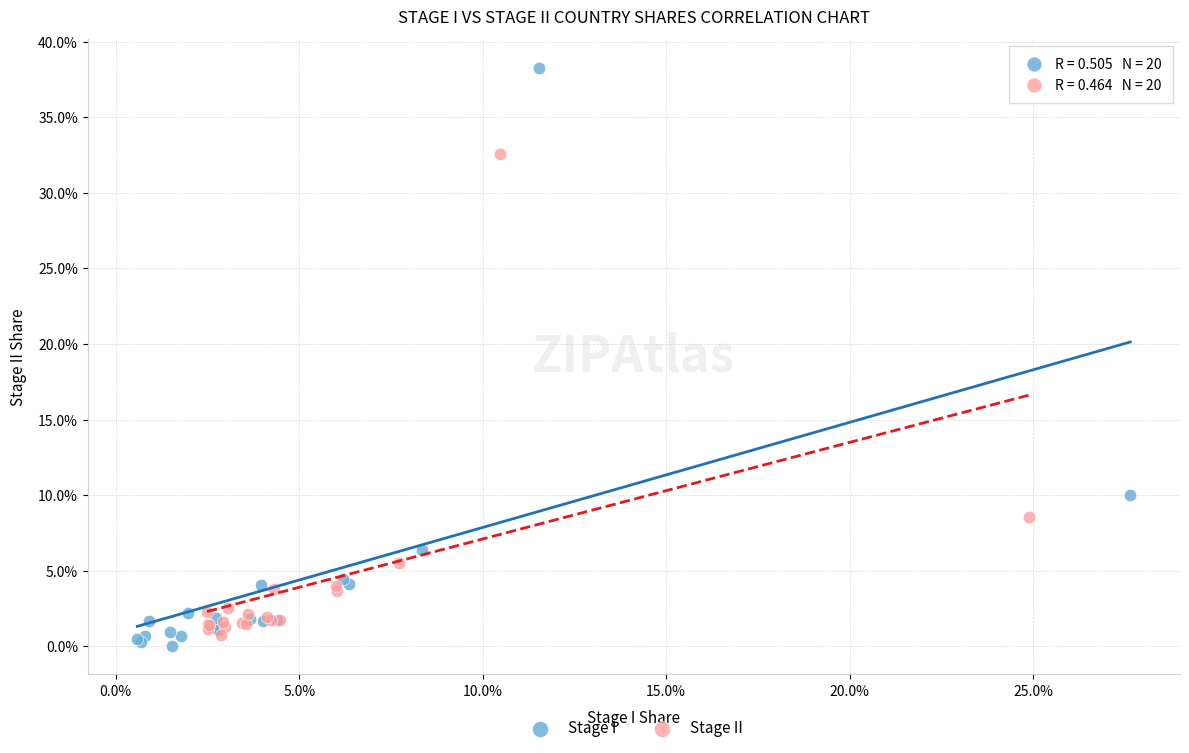

Which series has the widest spread of Y values?

Stage I